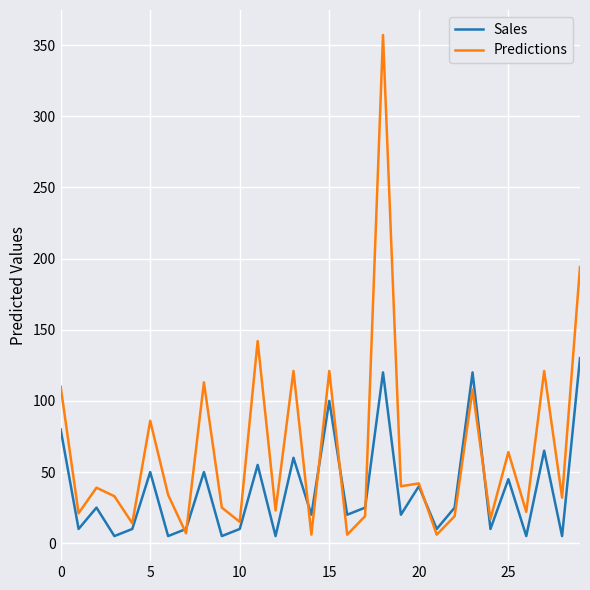

Which series ends up on top after the final intersection of Predictions and Sales?

Predictions